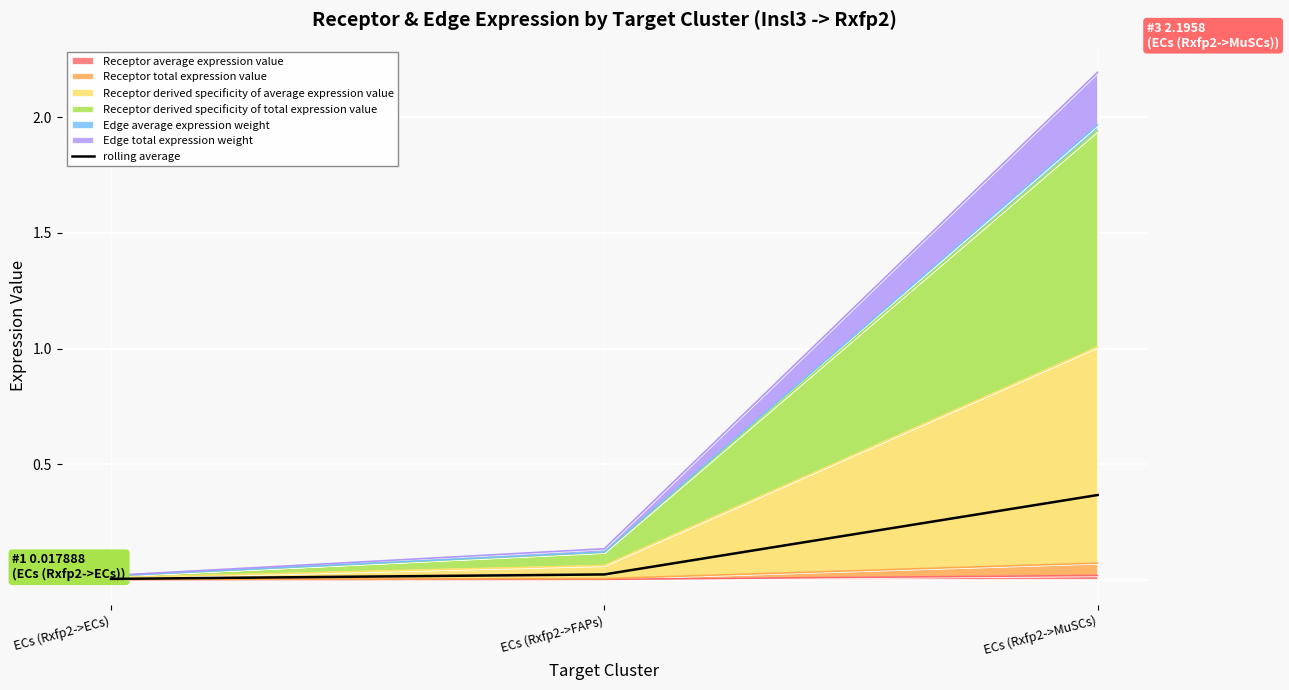

What is the label of the 3rd point from the right?

ECs (Rxfp2->ECs)